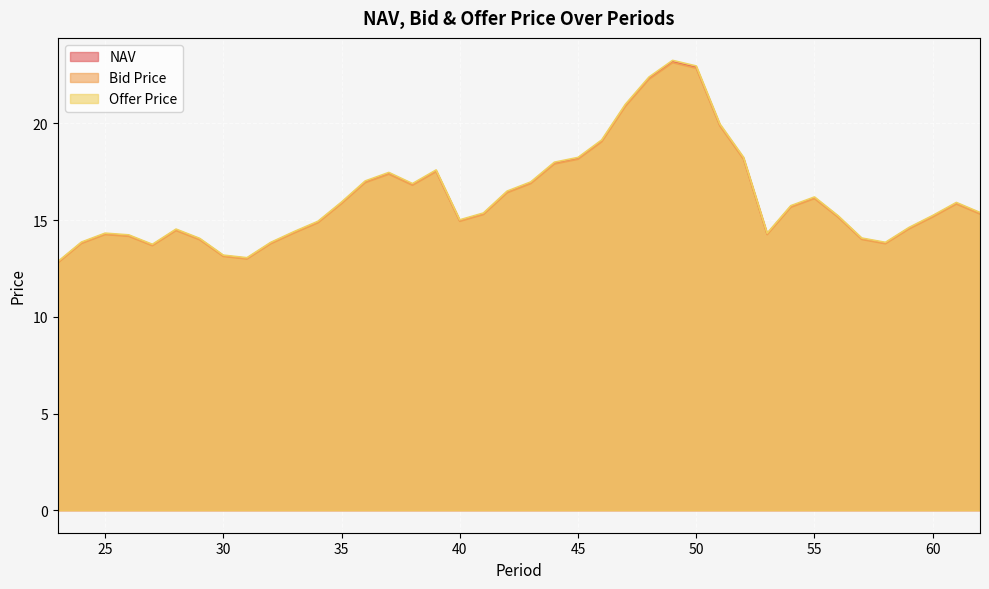

True or false: Offer Price has a value of 8.4 at 35.

False